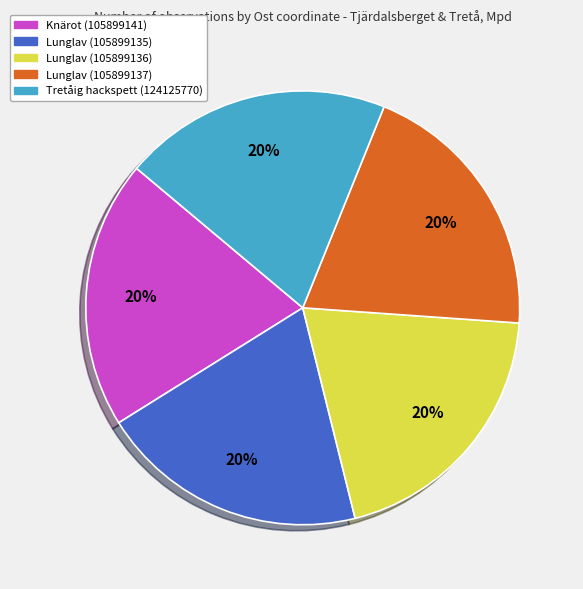

To the nearest percent, what is the average slice percentage?

20%